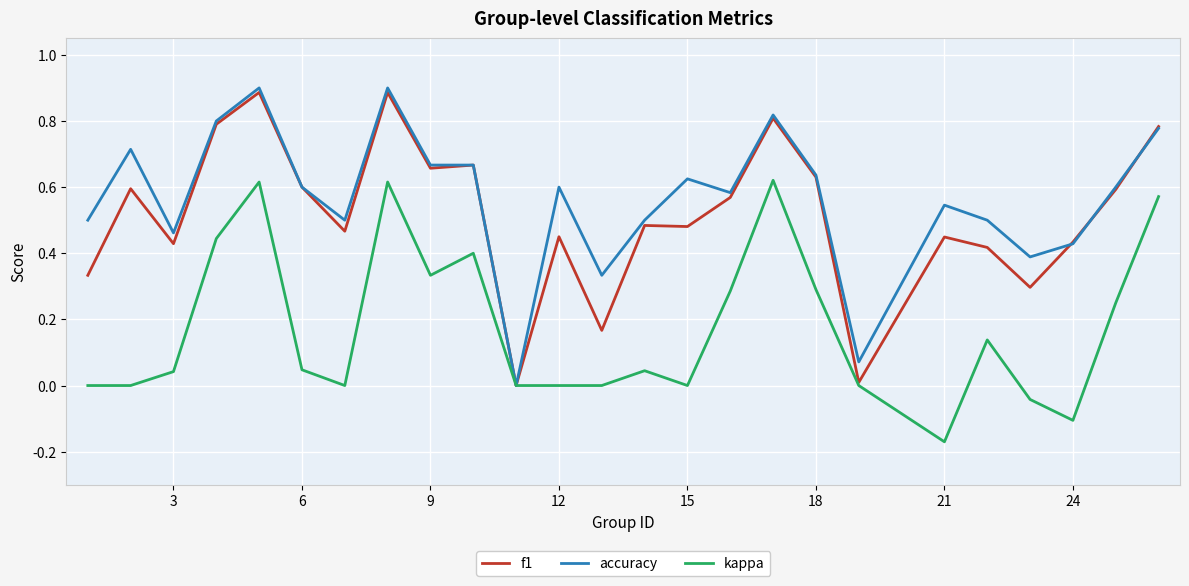

What are all the series names shown in the legend?

f1, accuracy, kappa